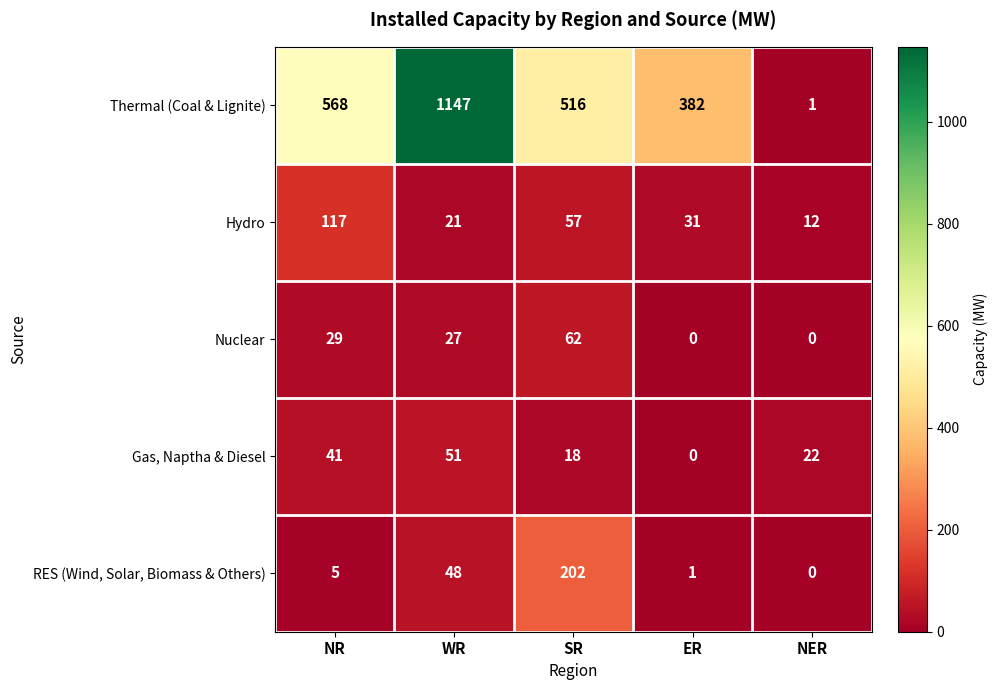

At how many categories does at least one series exceed 13?

5